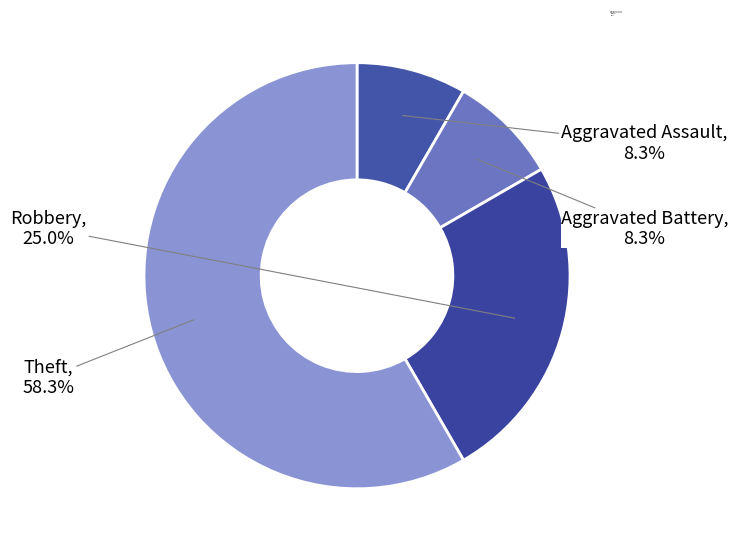

True or false: Aggravated Assault accounts for 8% of the total.

True